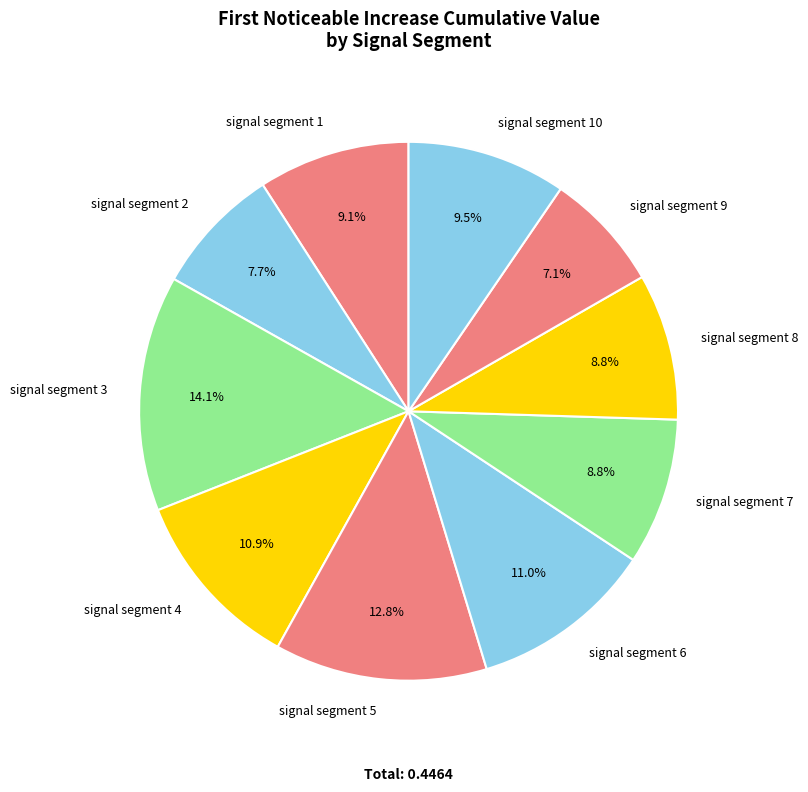

To the nearest percent, what percentage of the pie is signal segment 9?

7%